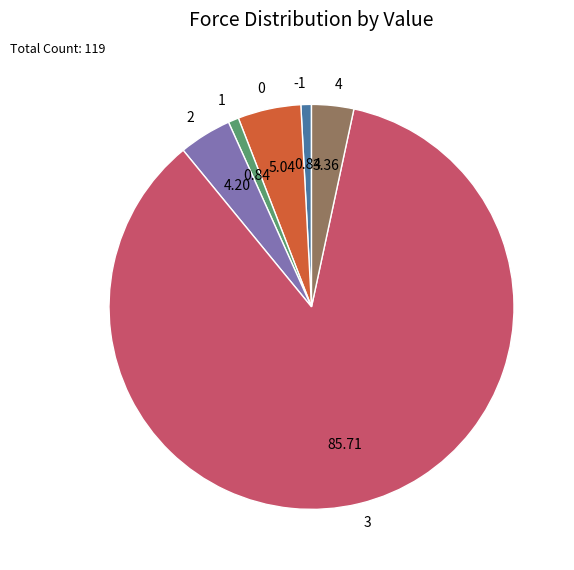

Which slice is the largest?

3